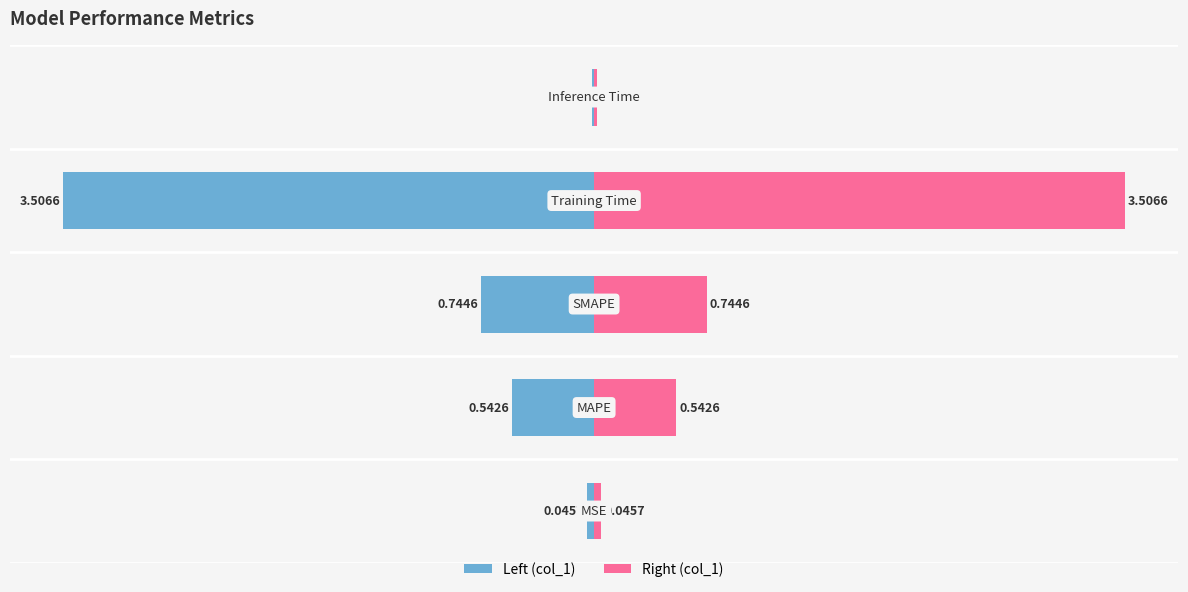

Reading right to left, list all the values displayed in this chart.

Inference Time=0.0	Training Time=3.5	SMAPE=0.7	MAPE=0.5	MSE=0.0